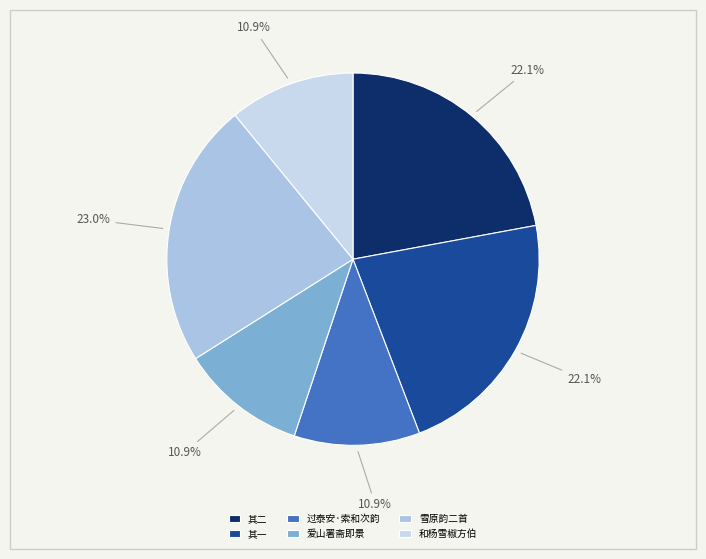

Is 和杨雪椒方伯 the majority of the pie?

No